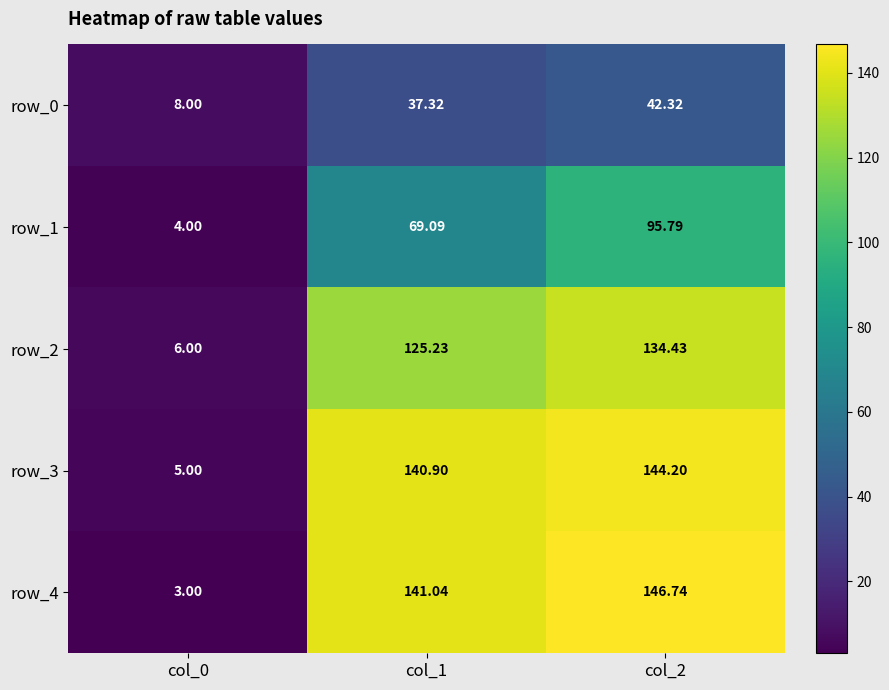

Which series changed the most between col_0 and col_2?

row_4